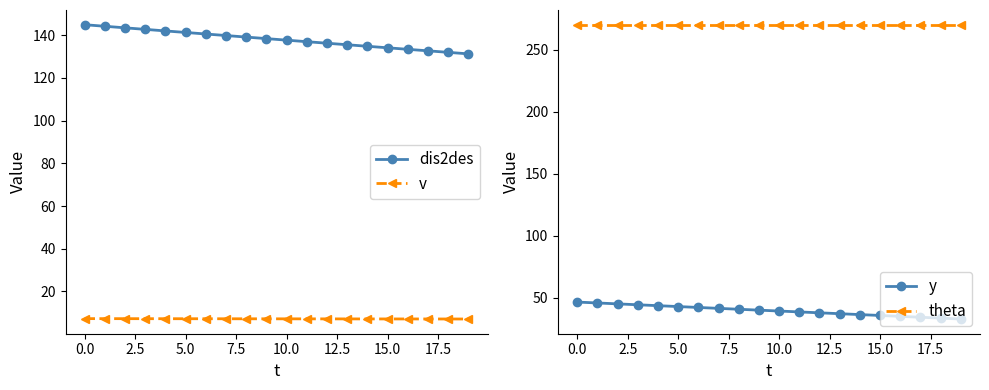

What is the difference between the maximum and minimum values in the v series?

0.2